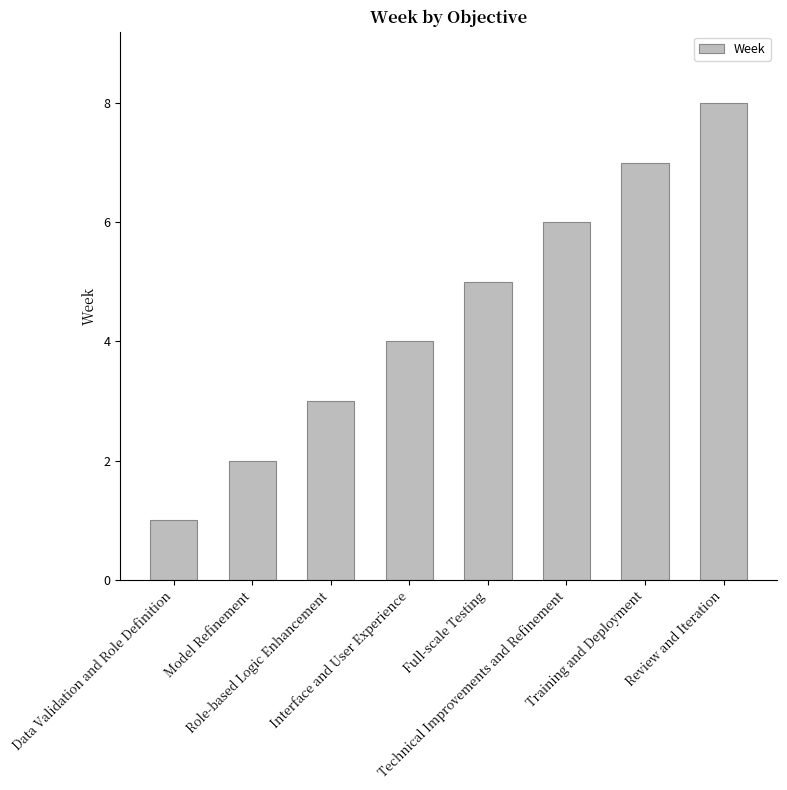

What is the label of the 1st bar from the left?

Data Validation and Role Definition